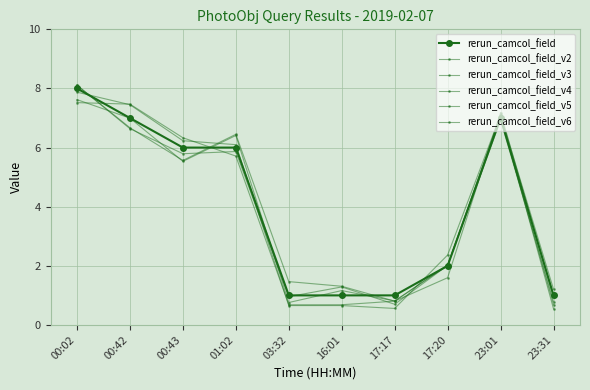

True or false: rerun_camcol_field_v5 and rerun_camcol_field_v6 cross at least once.

True